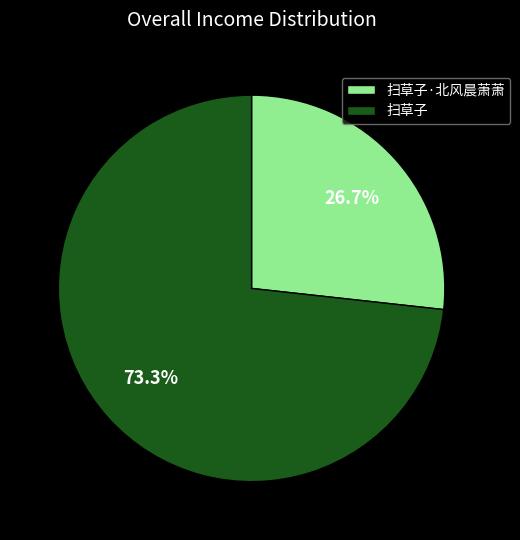

What is the total percentage of 扫草子·北风晨萧萧 and 扫草子?

100.0%